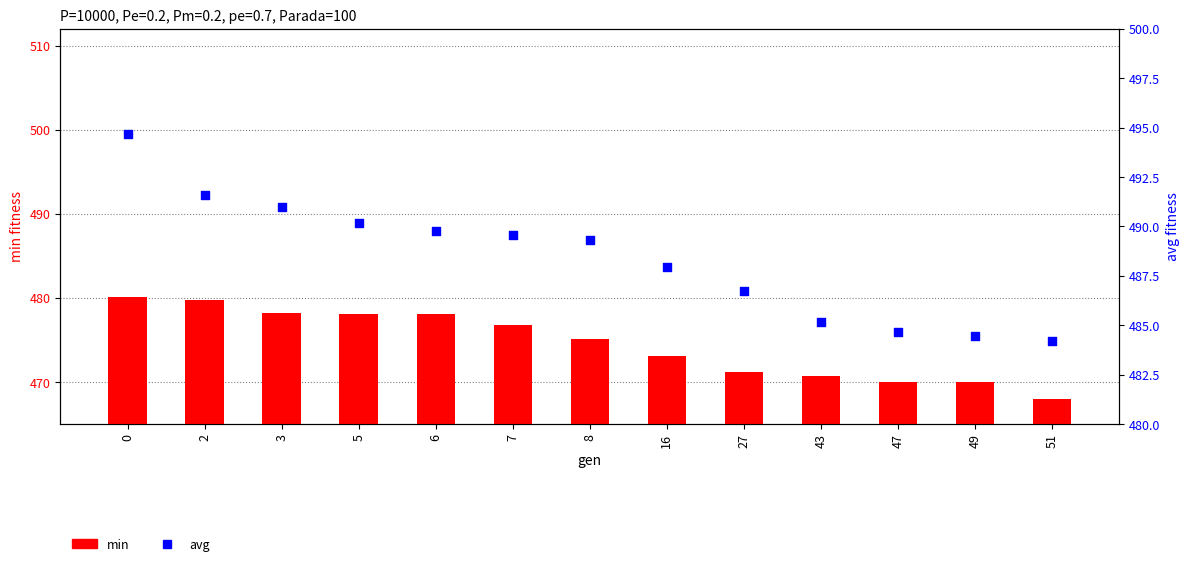

Which series has the largest total across all categories?

avg